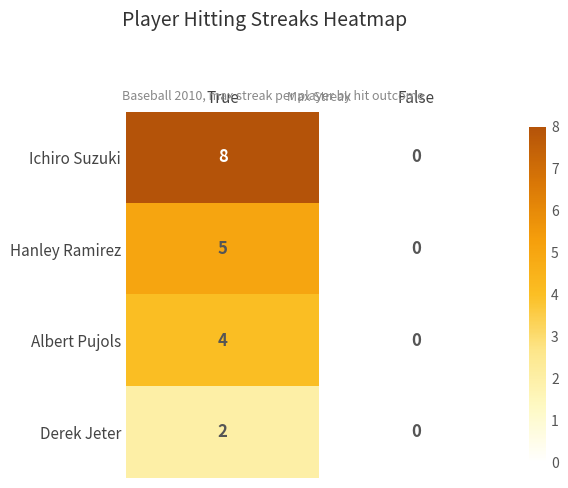

How many categories are shown in the chart?

2